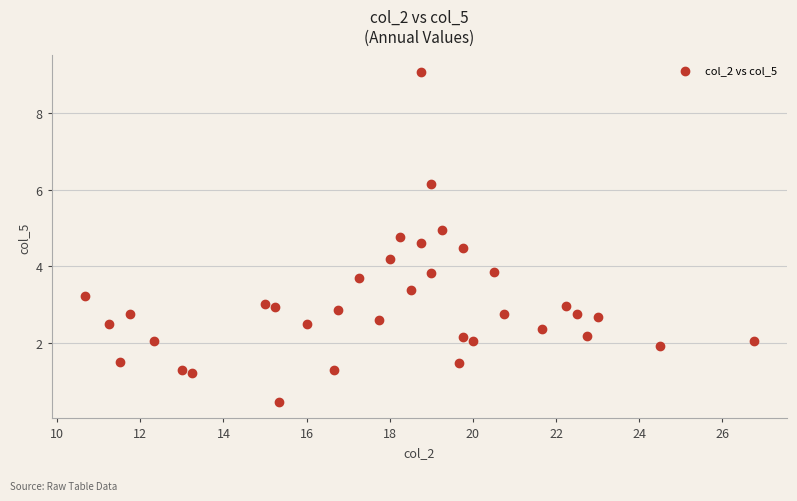

What is the range of Y values (max minus min)?

8.6